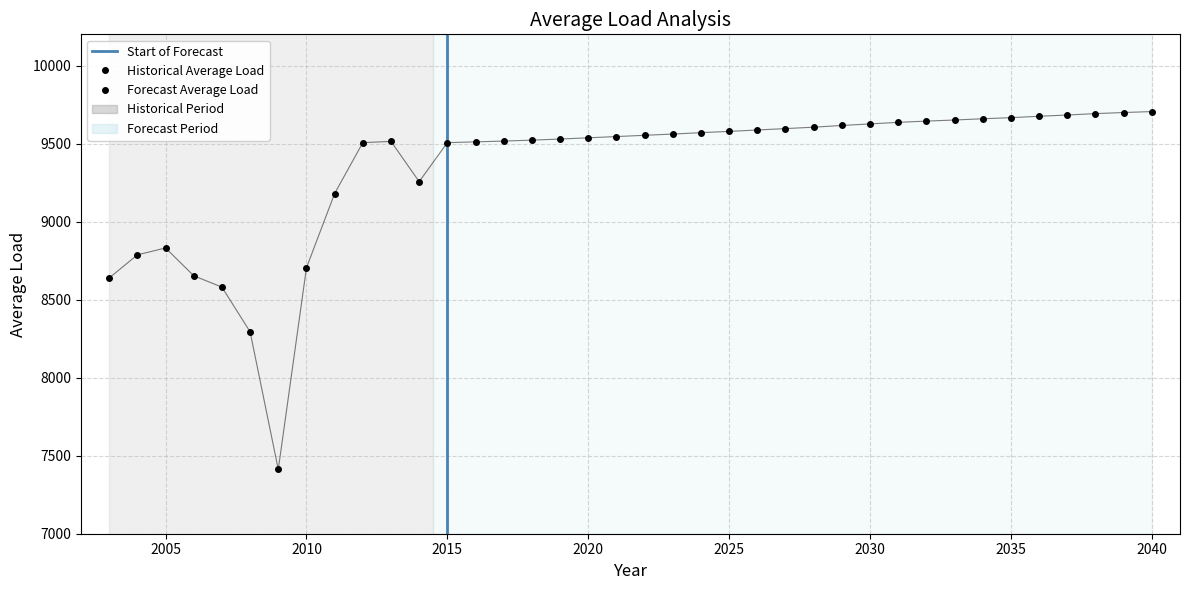

The chart shows a value of 8653 at 2006. True or false?

True